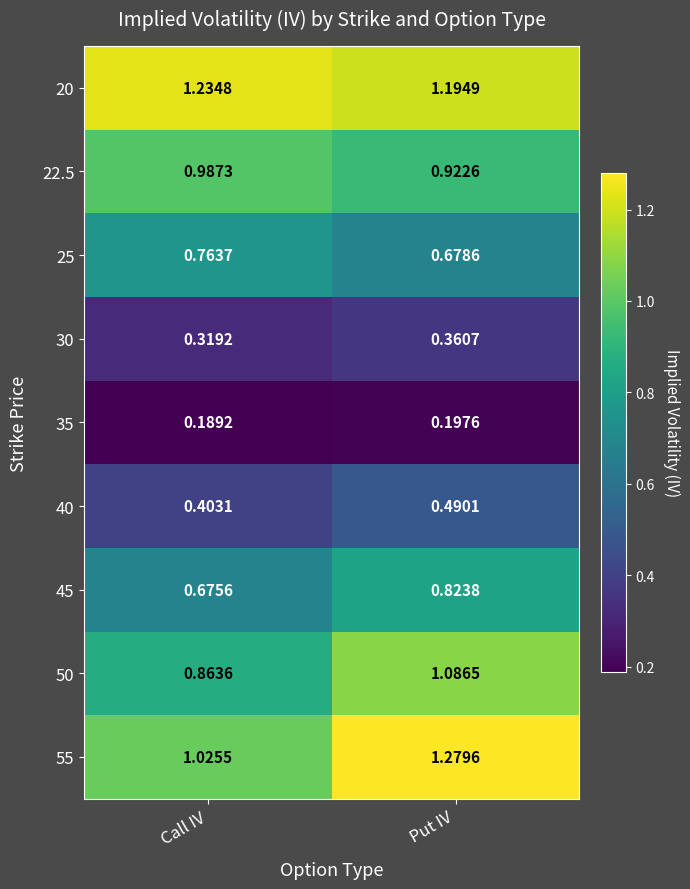

Which series has the largest total across all categories?

20